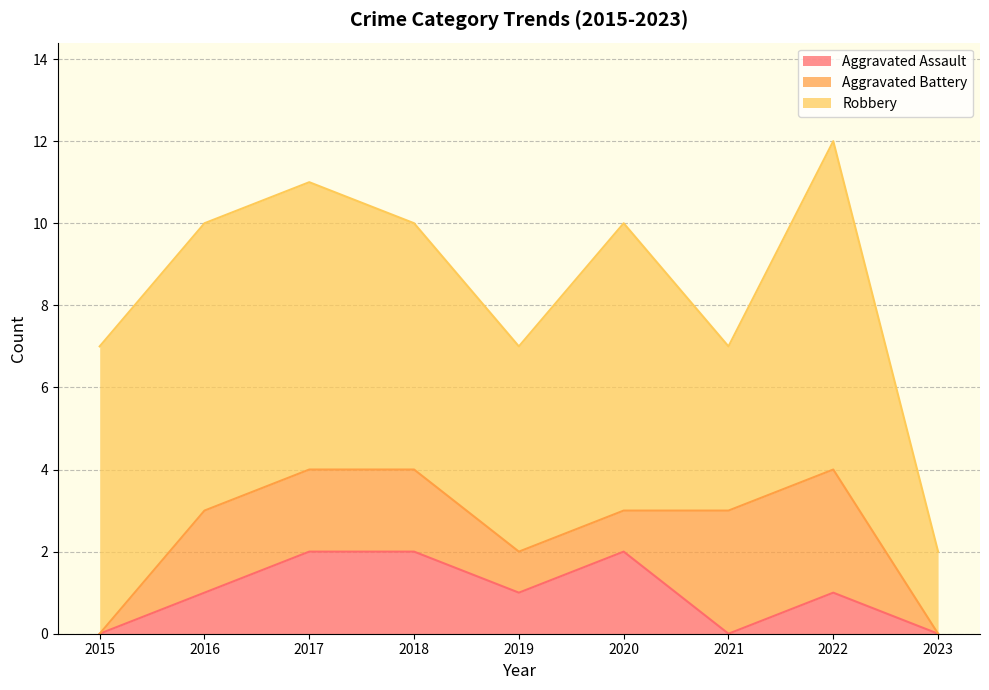

At which category is the sum across all series the highest?

2022